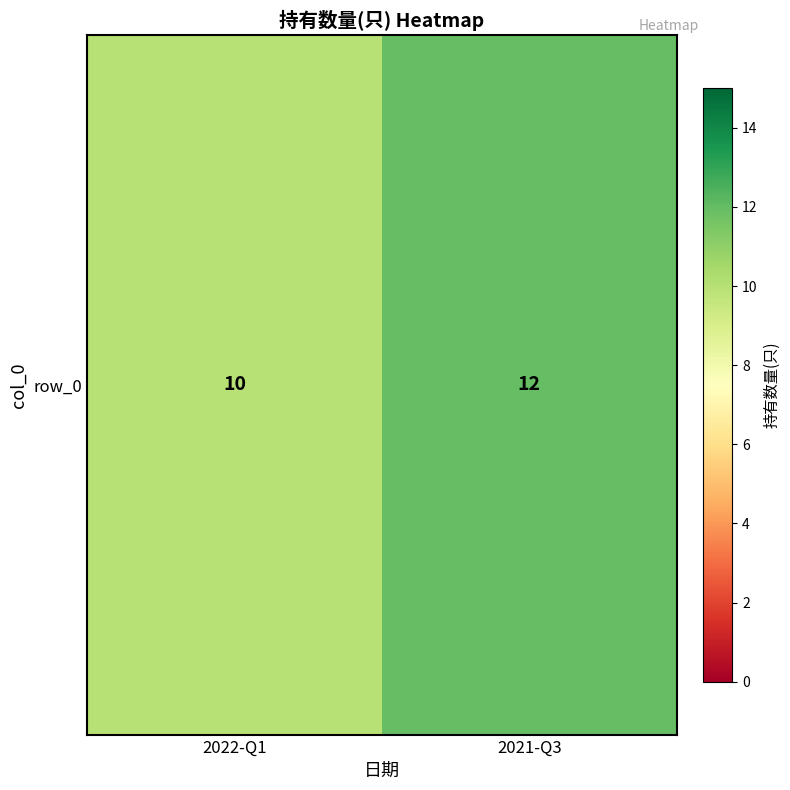

Count the number of data series in this chart.

1